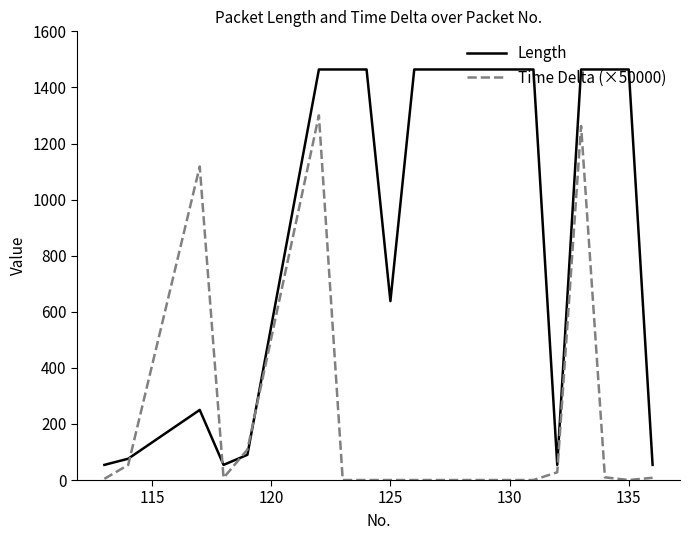

What is the difference between the maximum and minimum values in the Length series?

1410.0